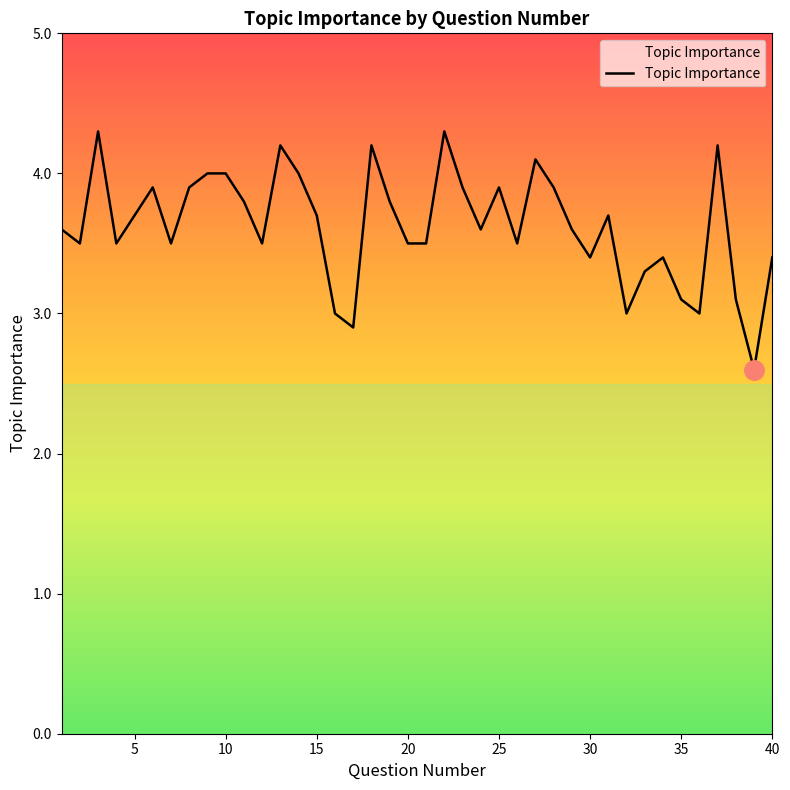

What is the minimum value shown in the chart?

2.6